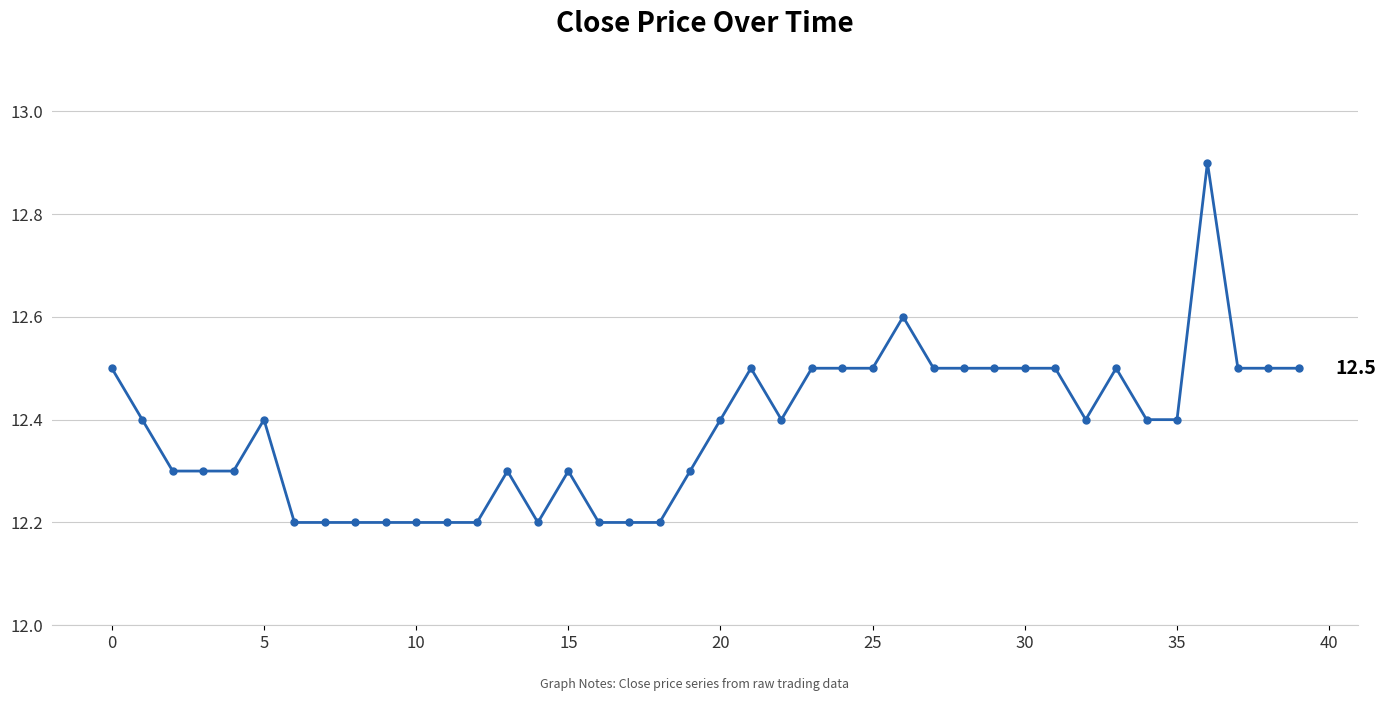

What is the sum of all values?

495.3